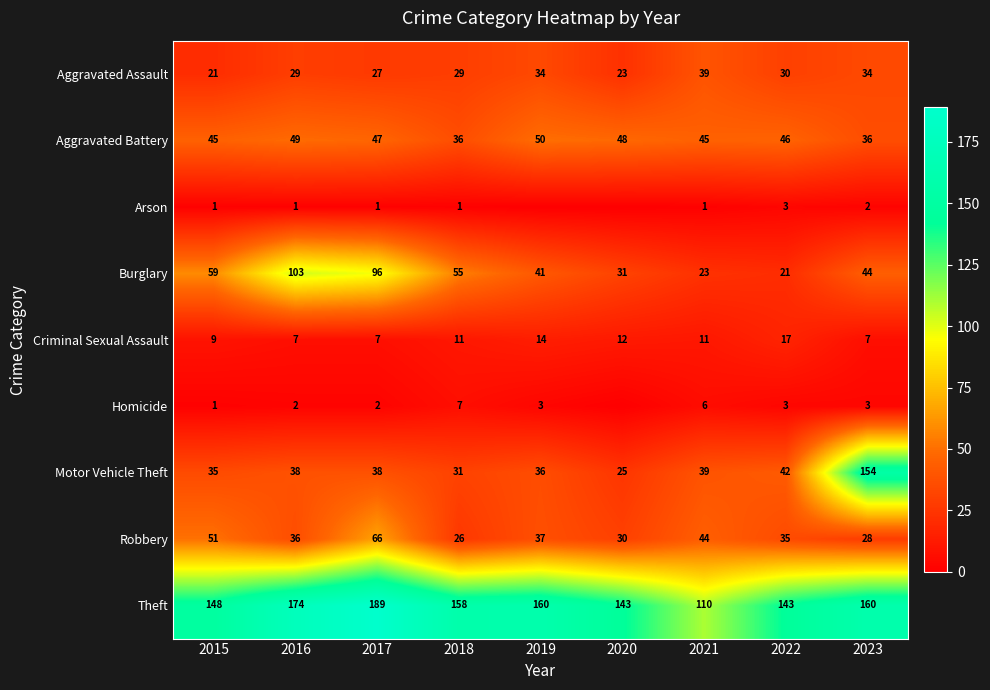

What is the approximate value of Robbery at 2020, to the nearest 5?

30